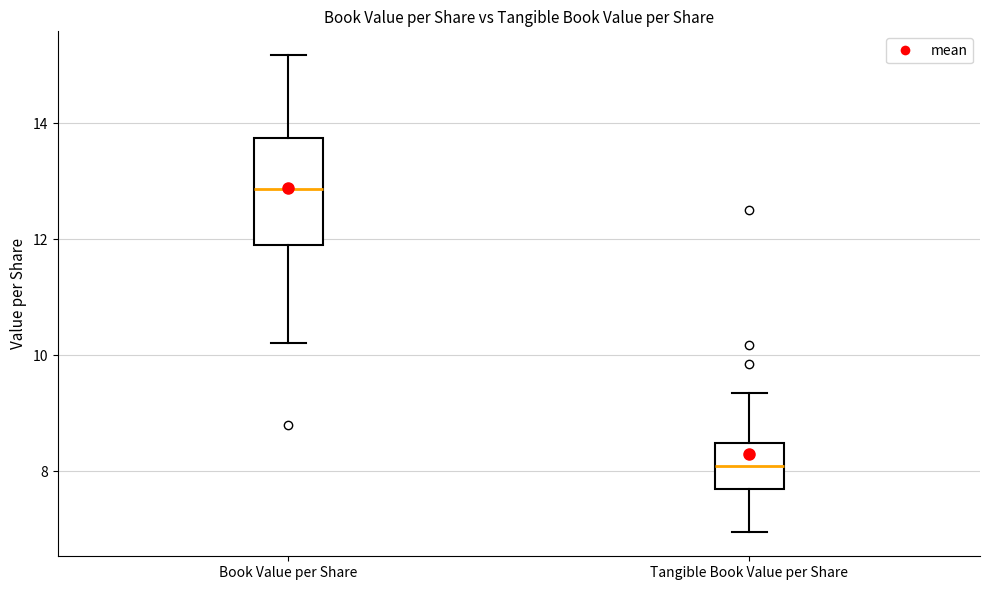

Reading left to right, transcribe this box plot: for each box, give where its median line is, the range the box spans, and where its two whiskers end, as read against the y-axis. The values are not printed on the chart, so give them approximately, as read against the axis.

Book Value per Share: median 12.8, box 11.8 to 13.8, whiskers 10.2 to 15.2
Tangible Book Value per Share: median 8.2, box 7.6 to 8.4, whiskers 7.0 to 9.4